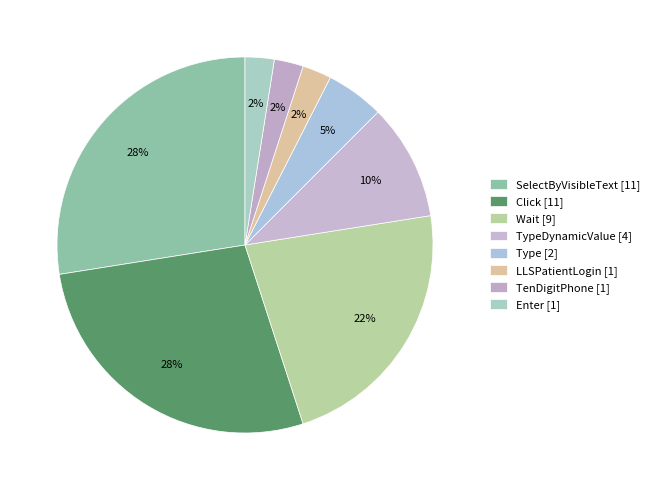

Count the number of slices in the pie.

8